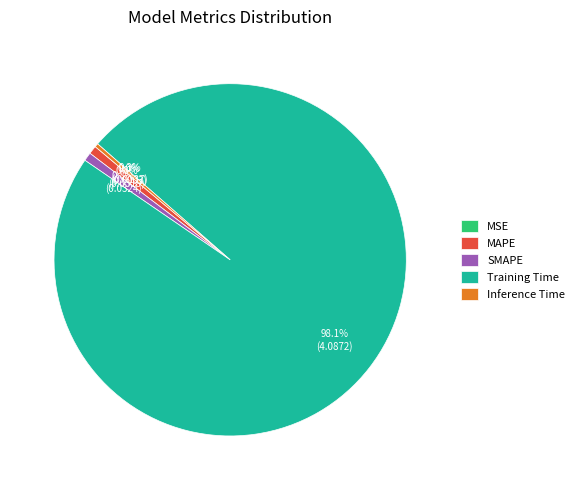

Which slice represents more than half of the pie?

Training Time